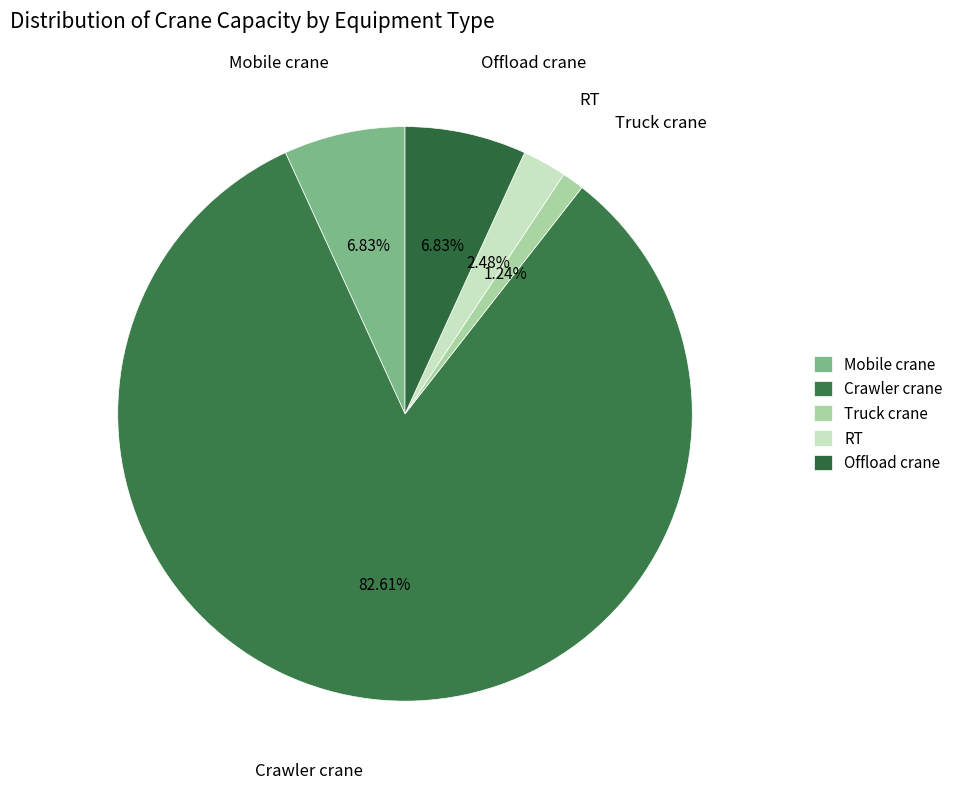

Does Offload crane account for over 50% of the chart?

No